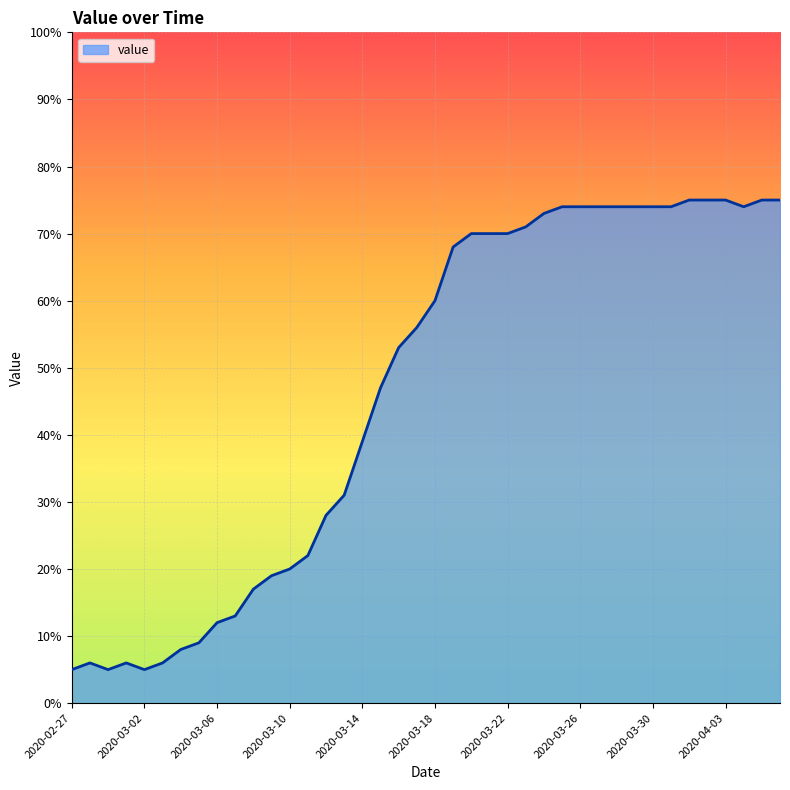

What is the difference between the second highest and minimum values?

70